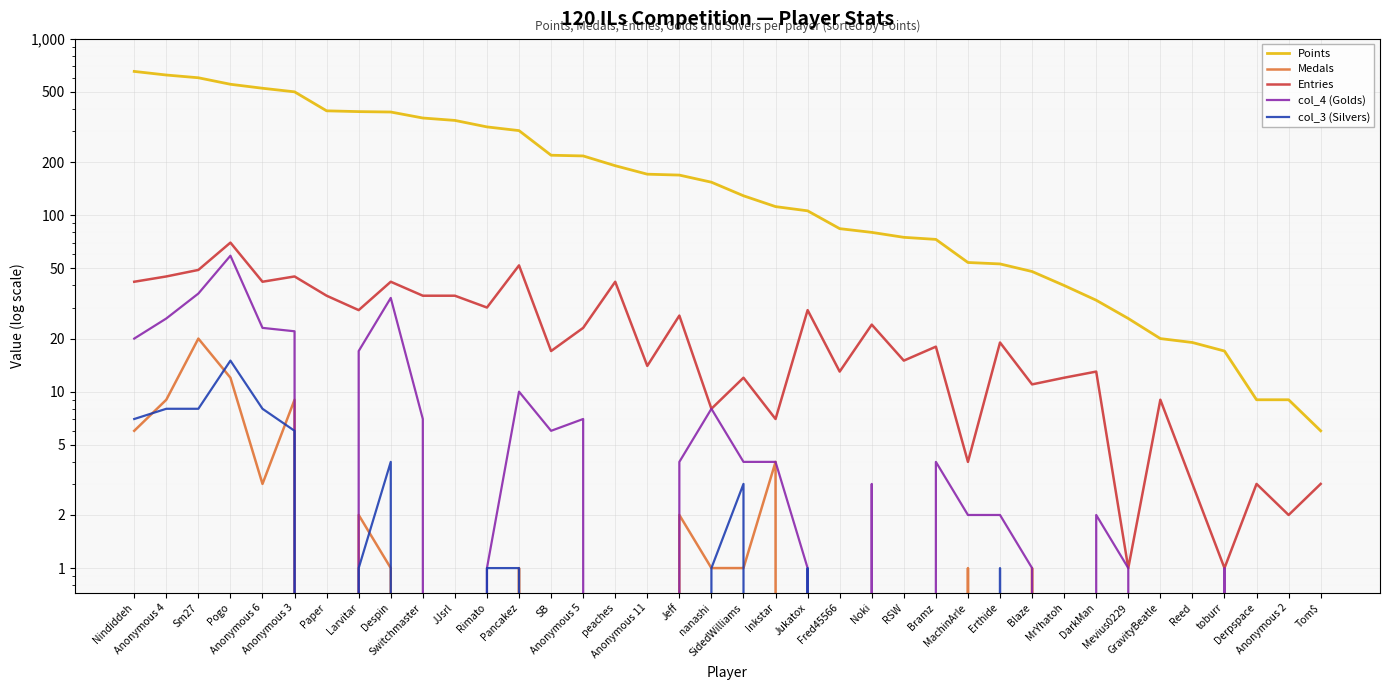

Between Pogo and peaches, which series saw the biggest shift?

Points